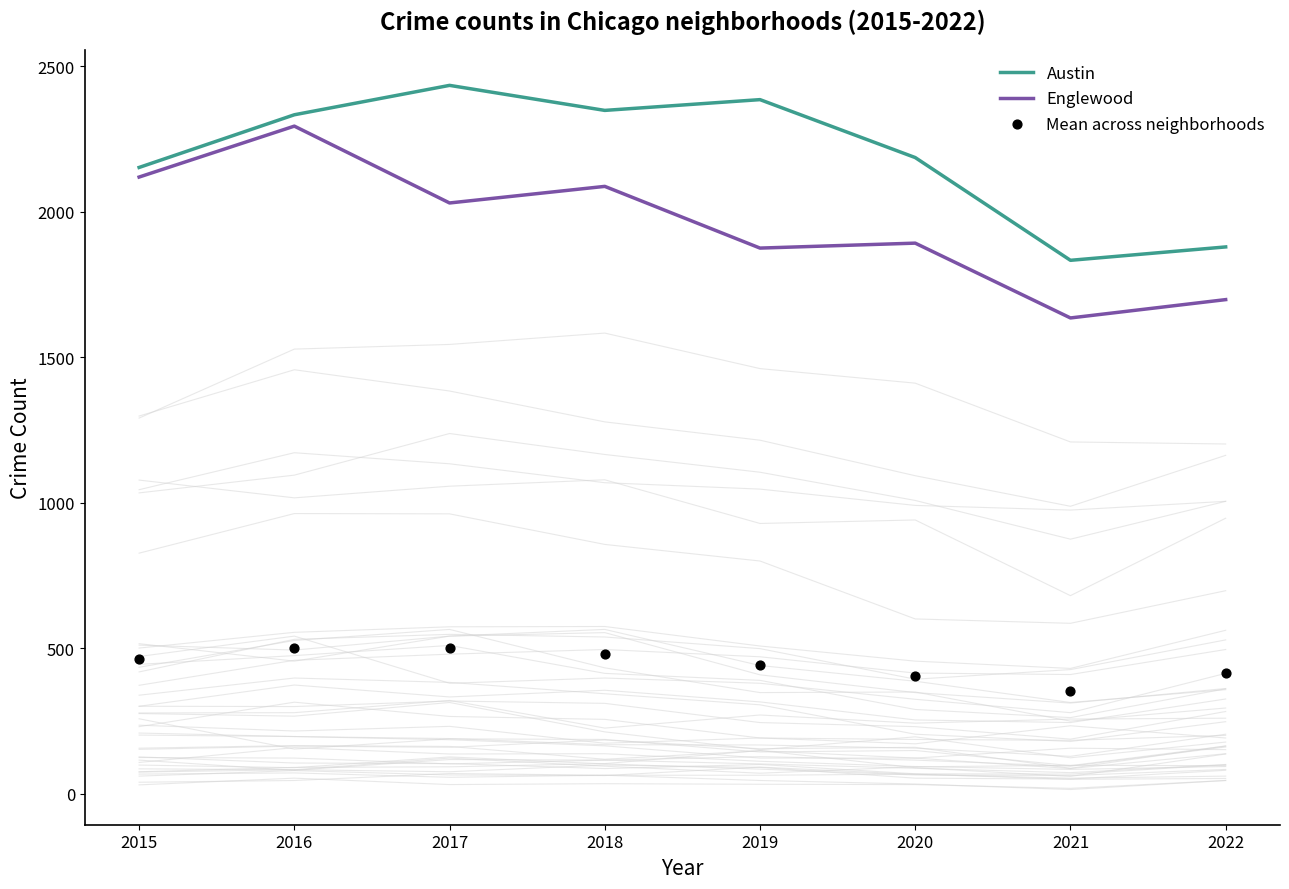

What is the total value across all series at 2018?

4915.8